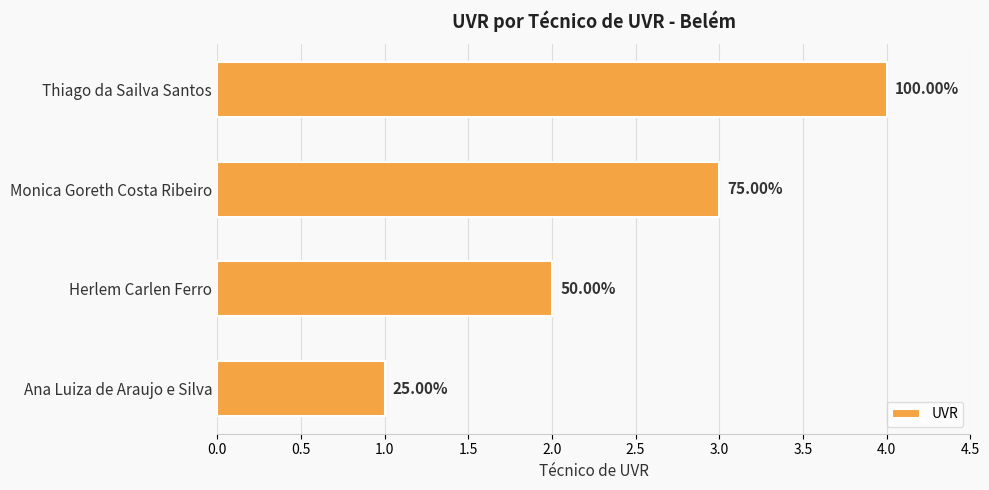

Does the chart contain any negative values?

No